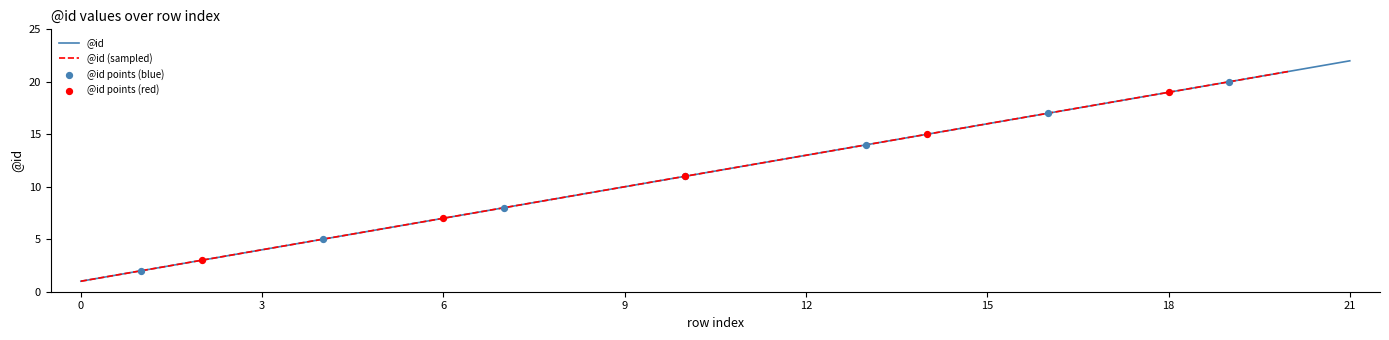

Between 18 and 3, which is larger?

18